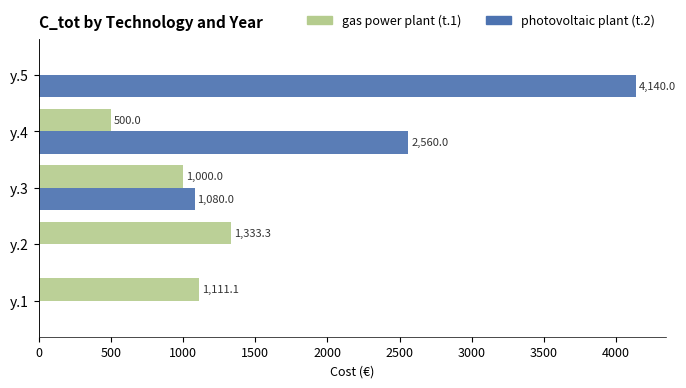

What is the sum of all gas power plant (t.1) values?

3944.4